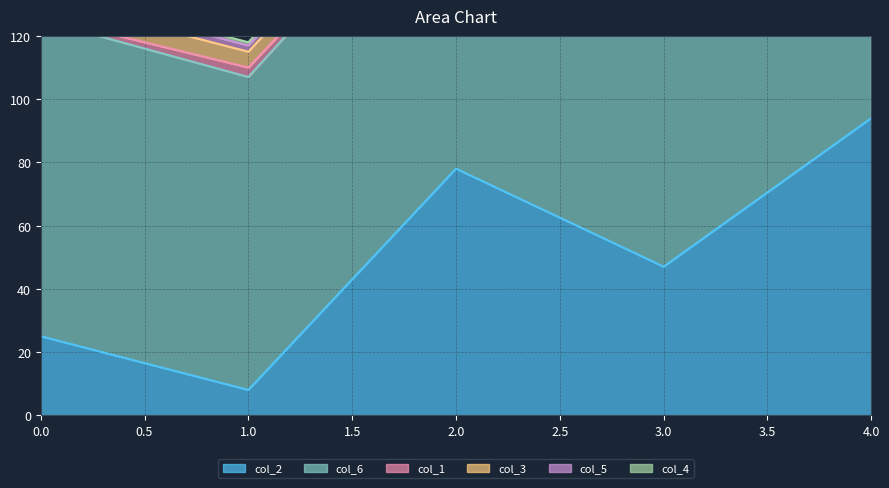

Which category has the highest value in the col_2 series?

4.0